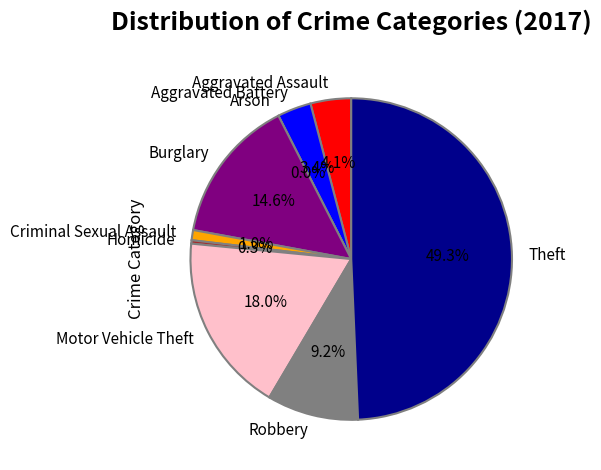

Which slice is the largest?

Theft